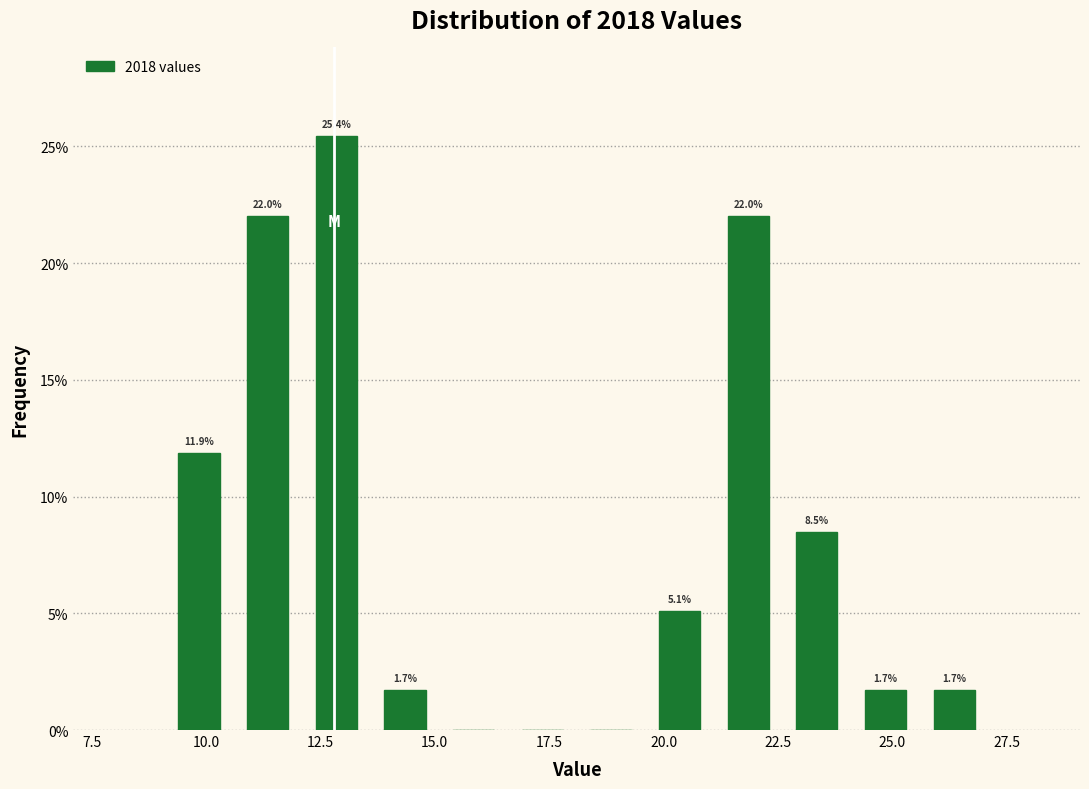

Around what value on the x-axis is the tallest bar? Give the approximate position of its centre, as read against the axis.

13.0